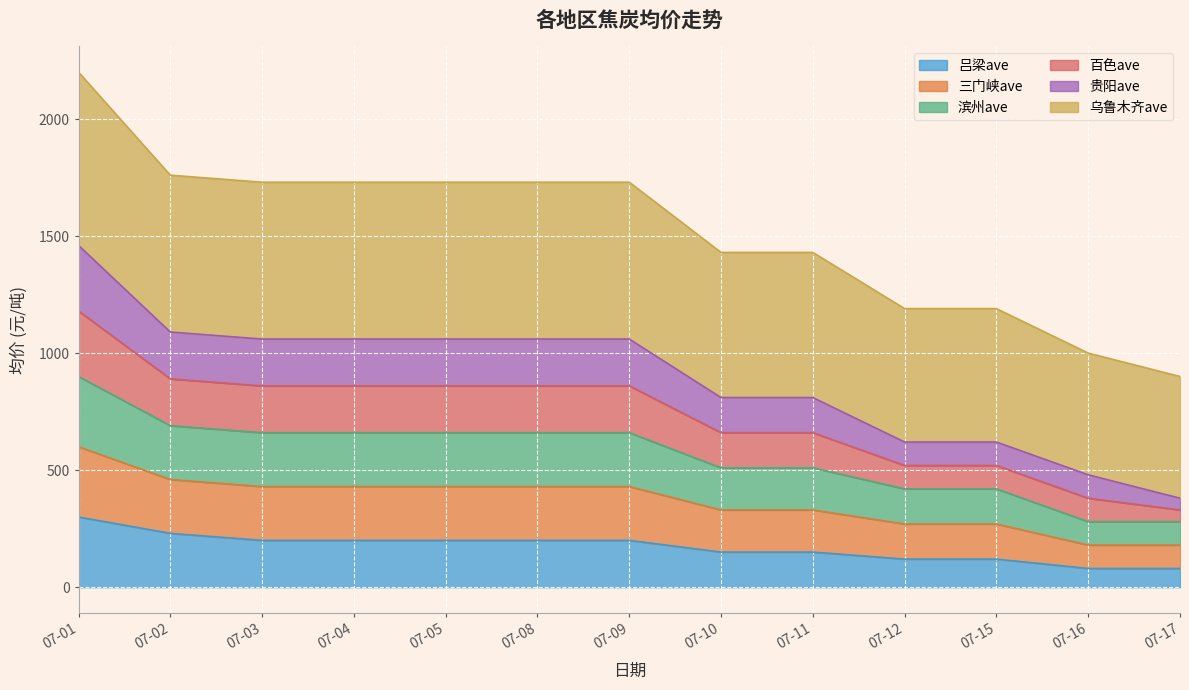

At which label does 乌鲁木齐ave first exceed 430?

07-01